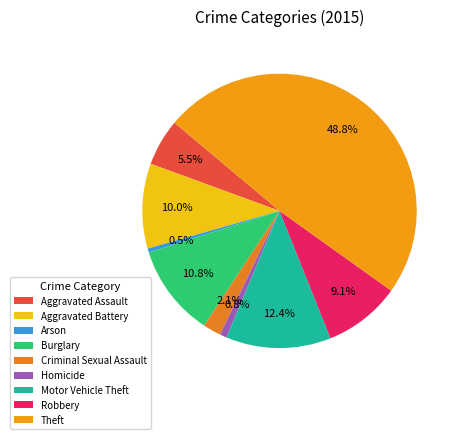

Is it true that Robbery is 1% of the pie?

False